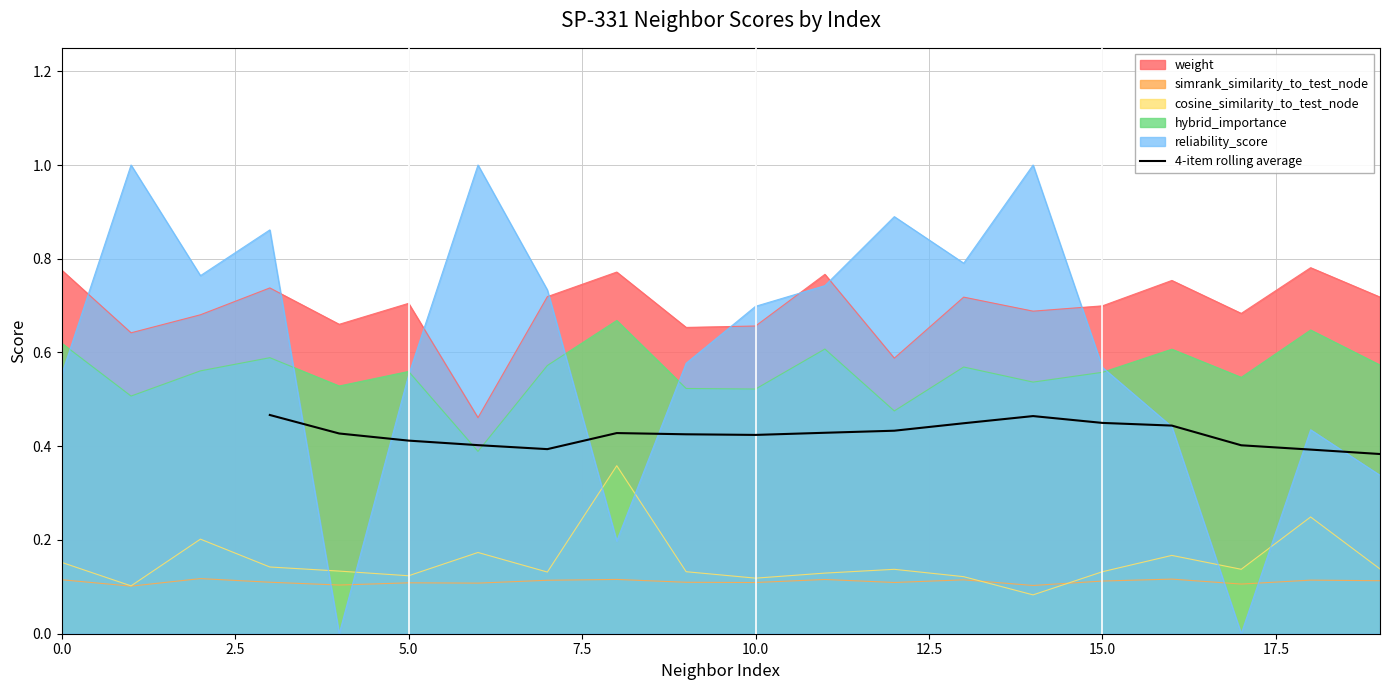

True or false: the data shows 0.6 at 15.0.

False